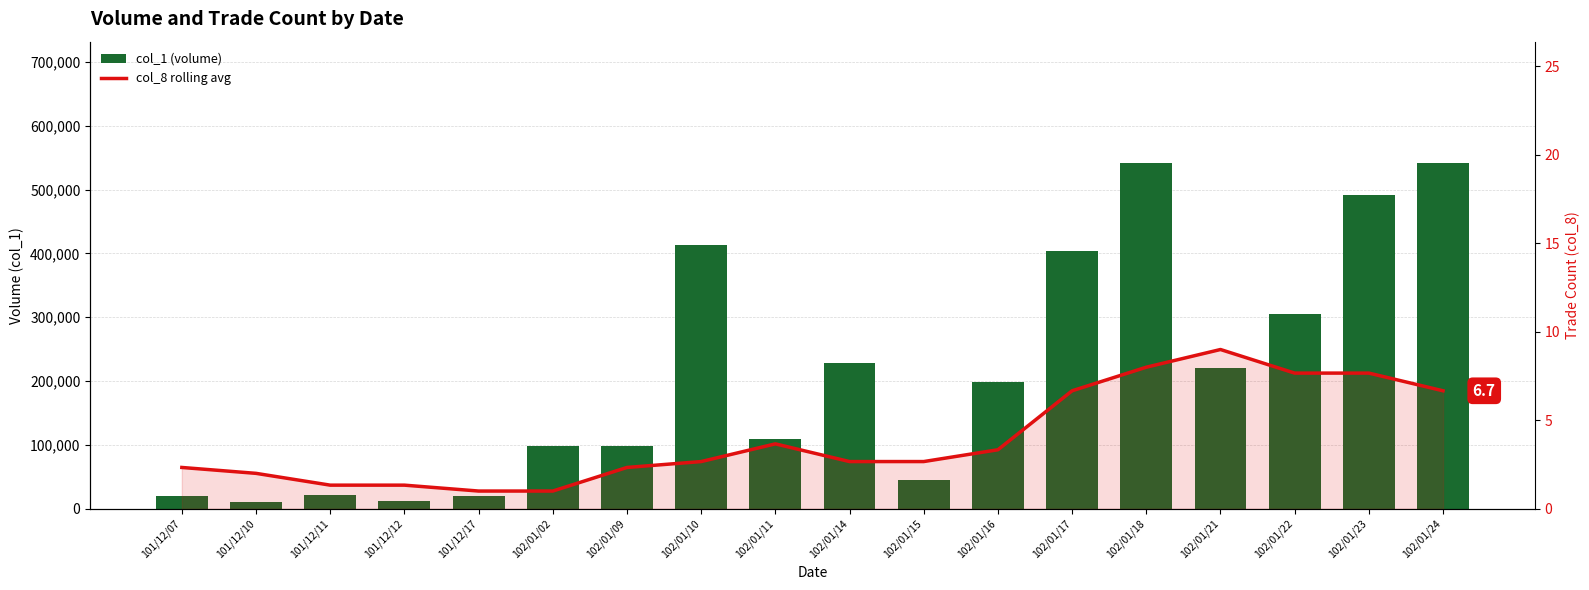

How many groups of bars are there?

18